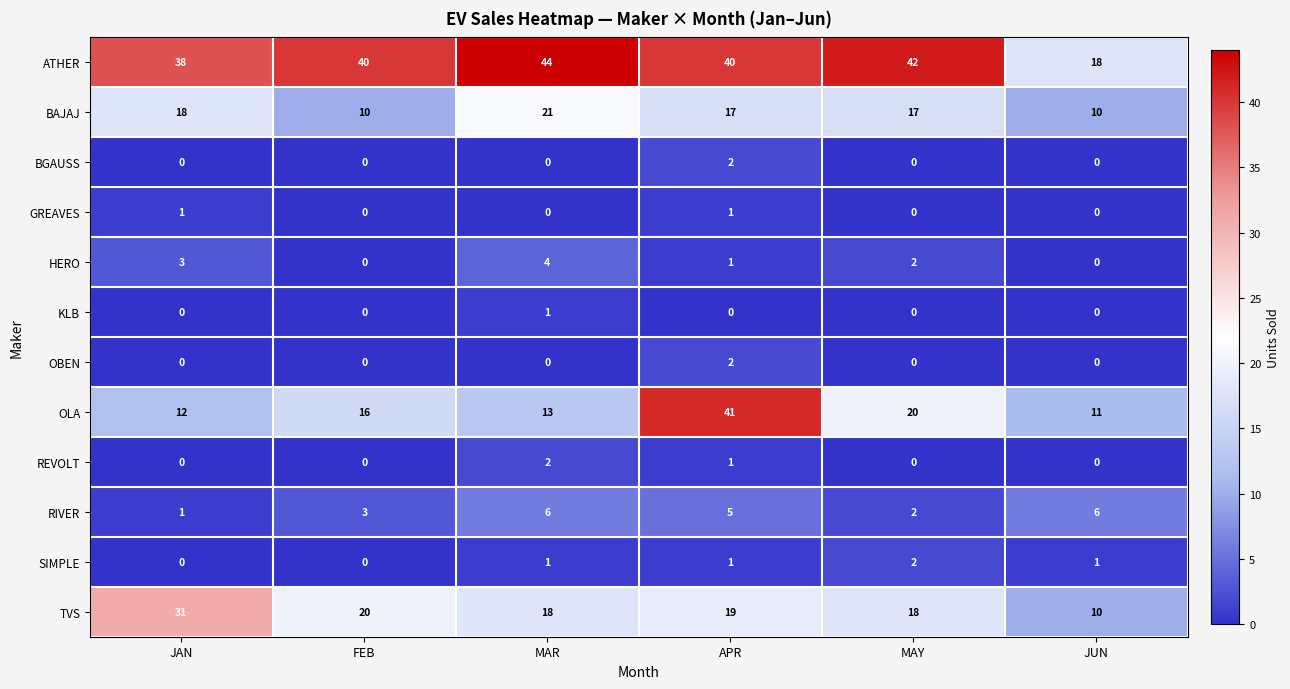

Count the number of data series in this chart.

12